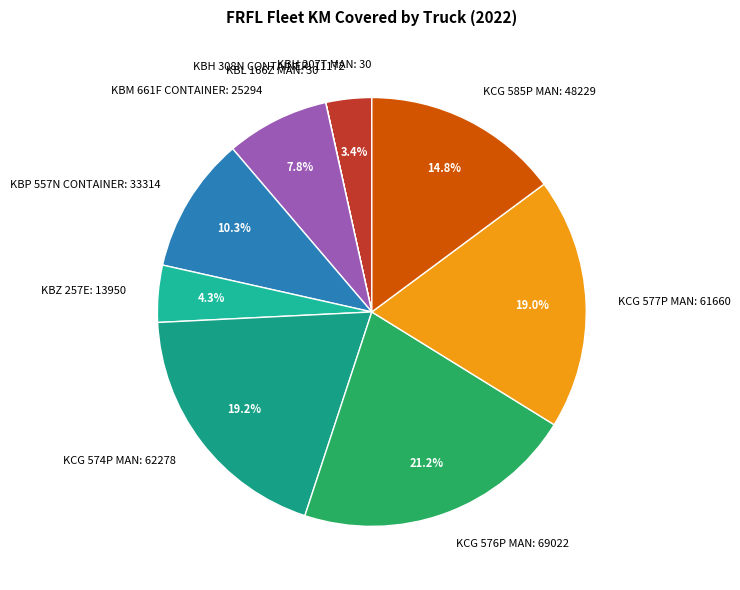

Approximately how many times larger is the value at KBM 661F CONTAINER: 25294 compared to KBP 557N CONTAINER: 33314?

0.8